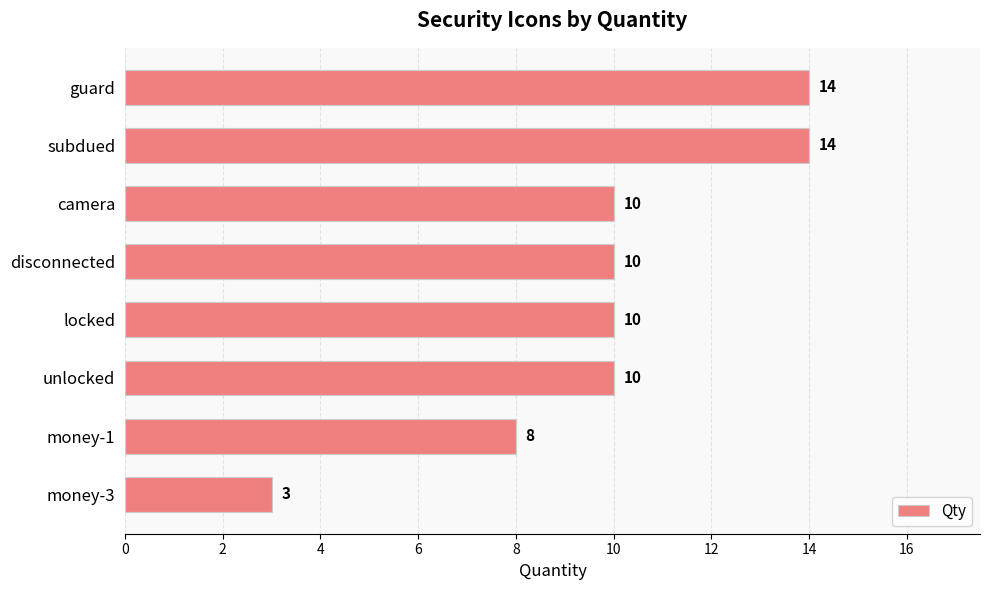

What is the label of the 1st bar from the top?

guard